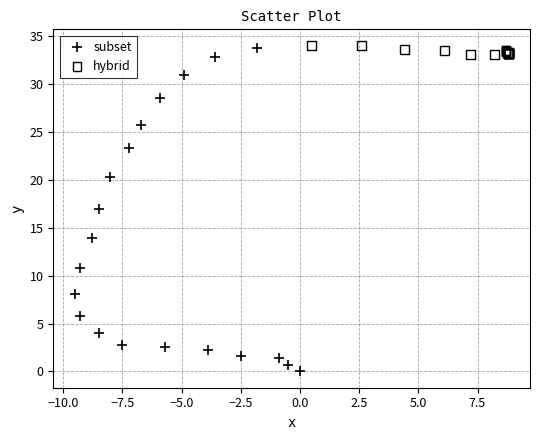

Which series has the widest spread of Y values?

subset